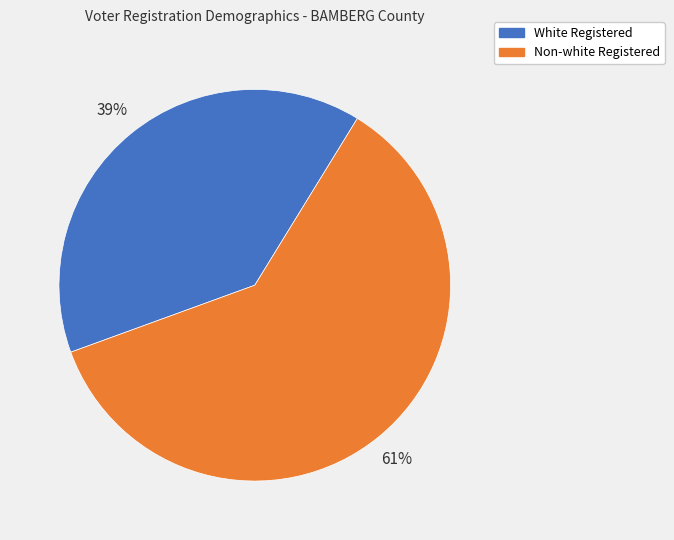

To the nearest percent, what is the combined percentage of Non-white Registered and White Registered?

100%